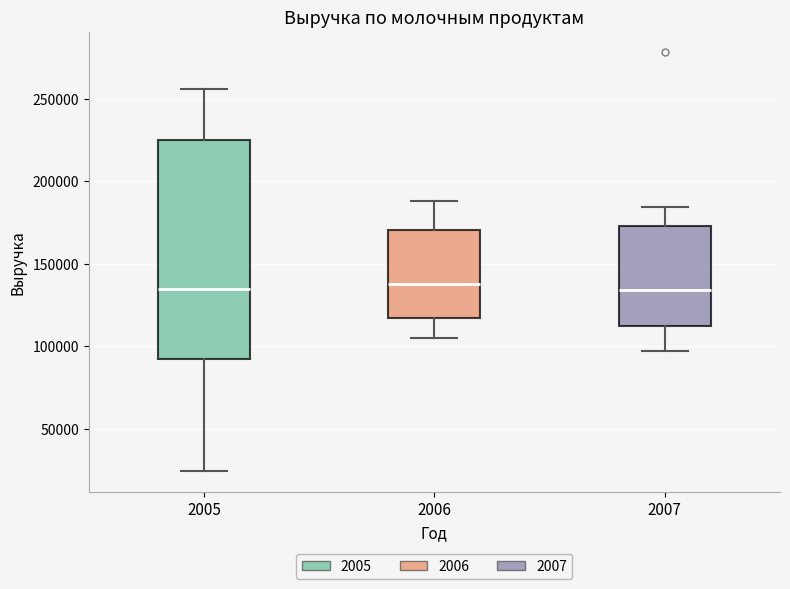

Where does the median line of the box at x = 2007 sit on the y-axis? The values are not printed on the chart, so give them approximately, as read against the axis.

135000